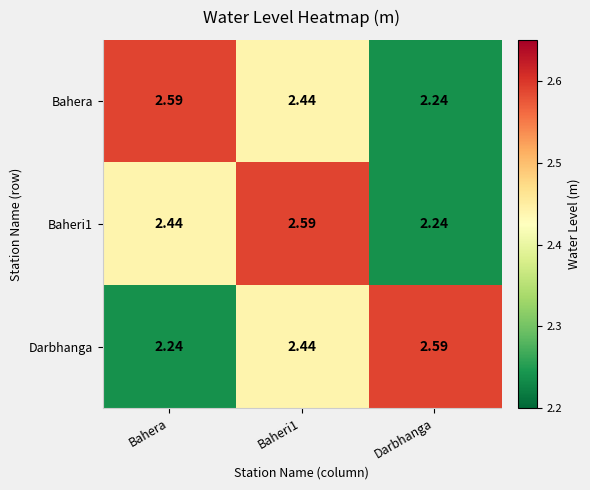

Between Bahera and Baheri1, which series saw the biggest shift?

Darbhanga